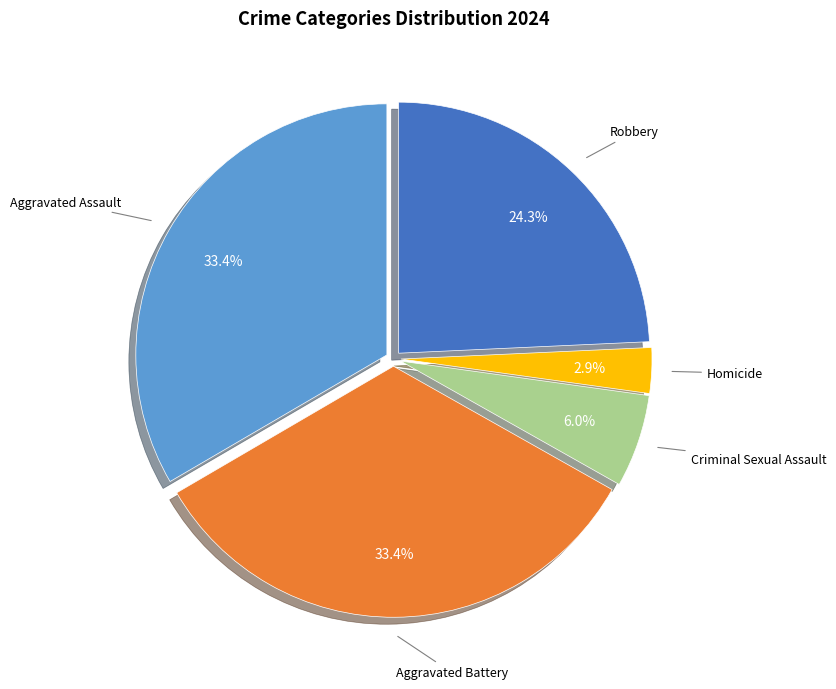

What percentage is the Aggravated Assault slice, to the nearest percent?

33%